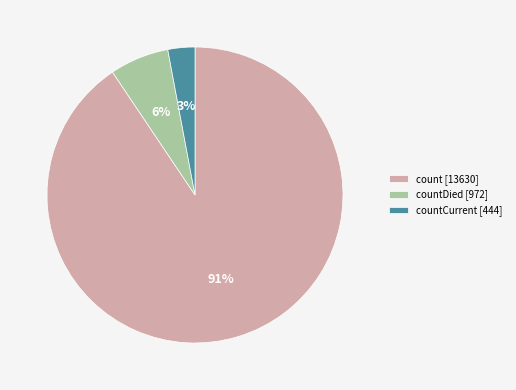

To the nearest percent, what portion does countCurrent [444] represent?

3%